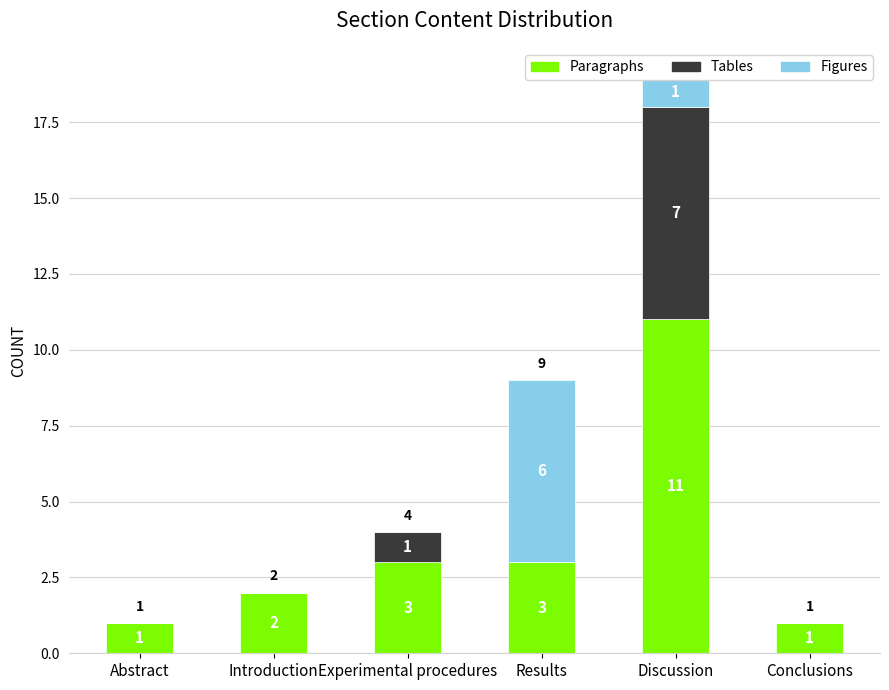

What is the total value across all series at Experimental procedures?

4